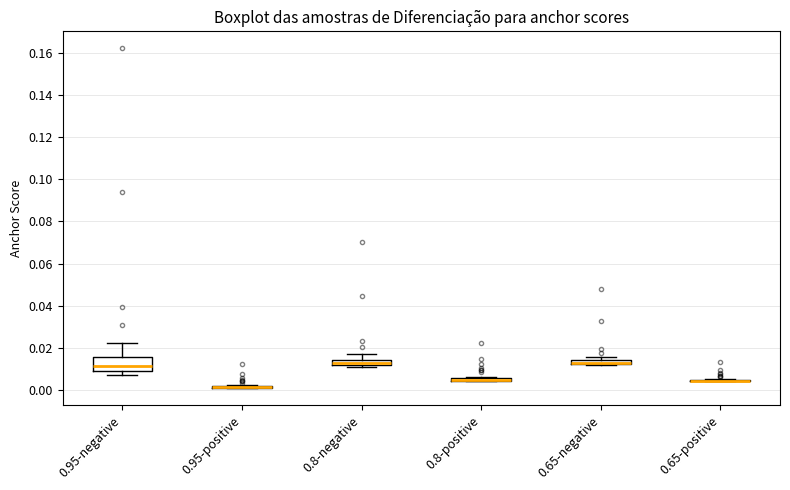

Where is the upper edge of the box for 0.8-positive on the y-axis? The values are not printed on the chart, so give them approximately, as read against the axis.

0.006